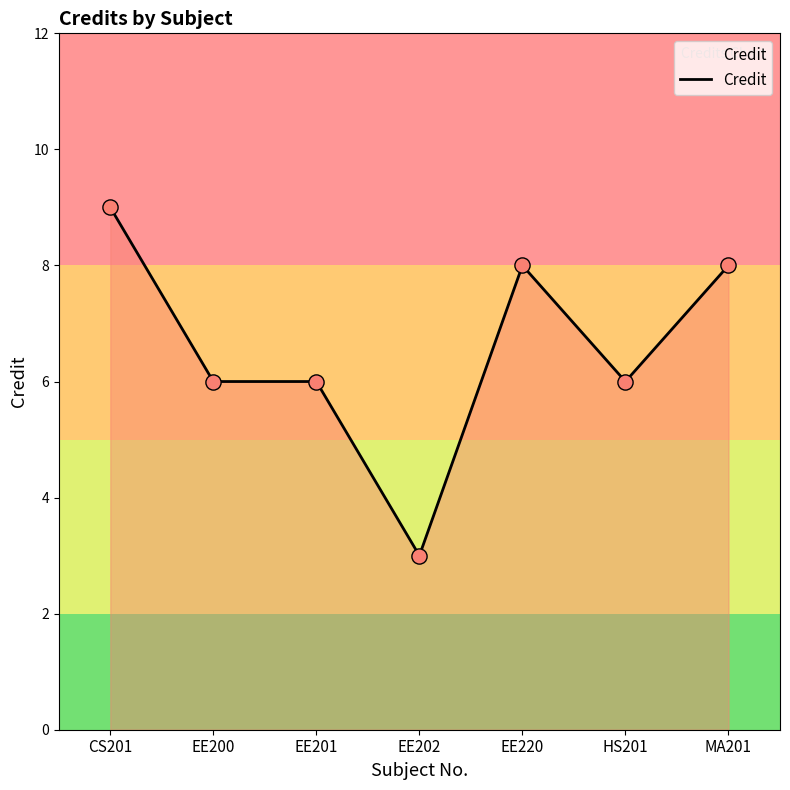

What is the change in value from CS201 to EE220?

-1